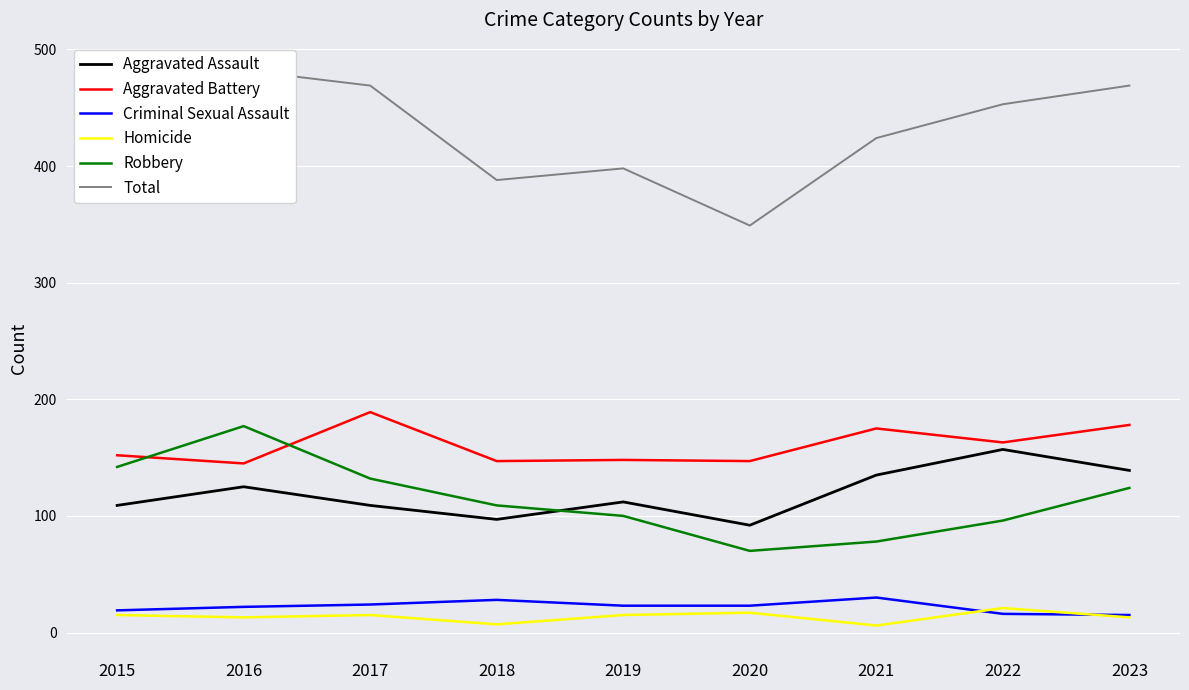

Is it true that Homicide equals 7 at 2018?

True